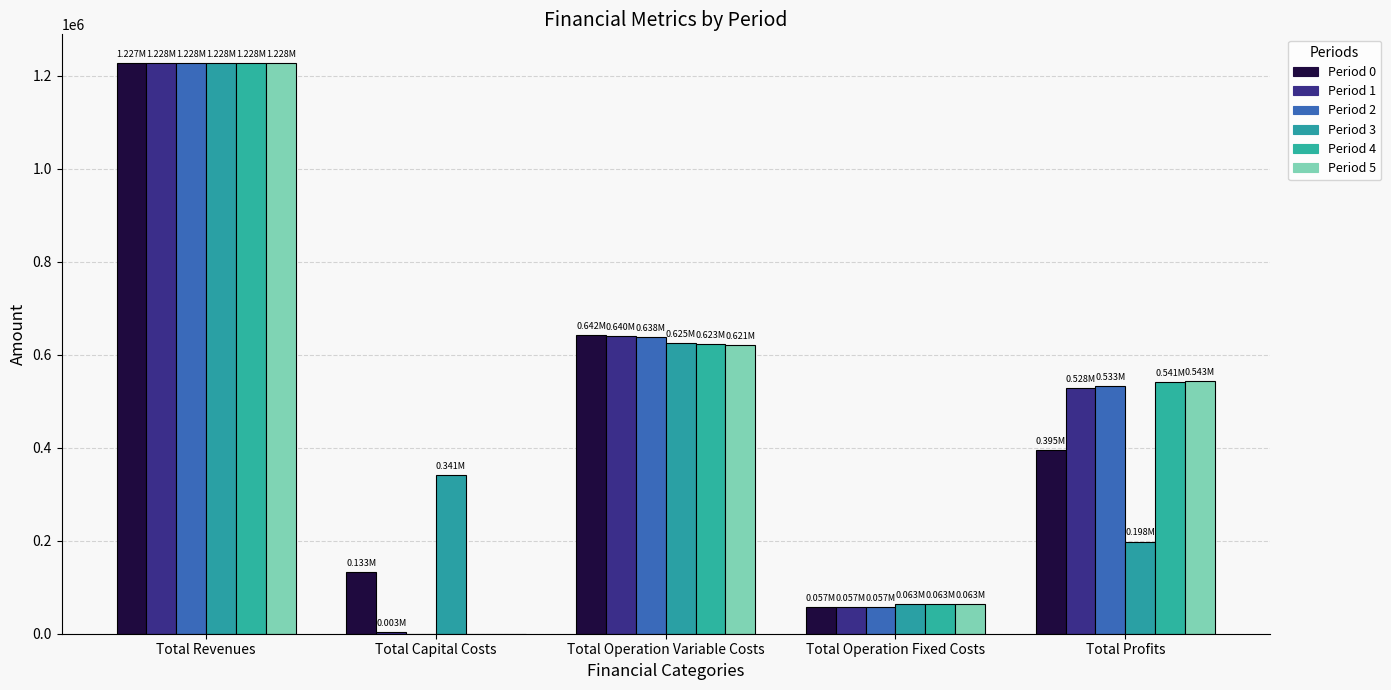

Count the number of data series in this chart.

6